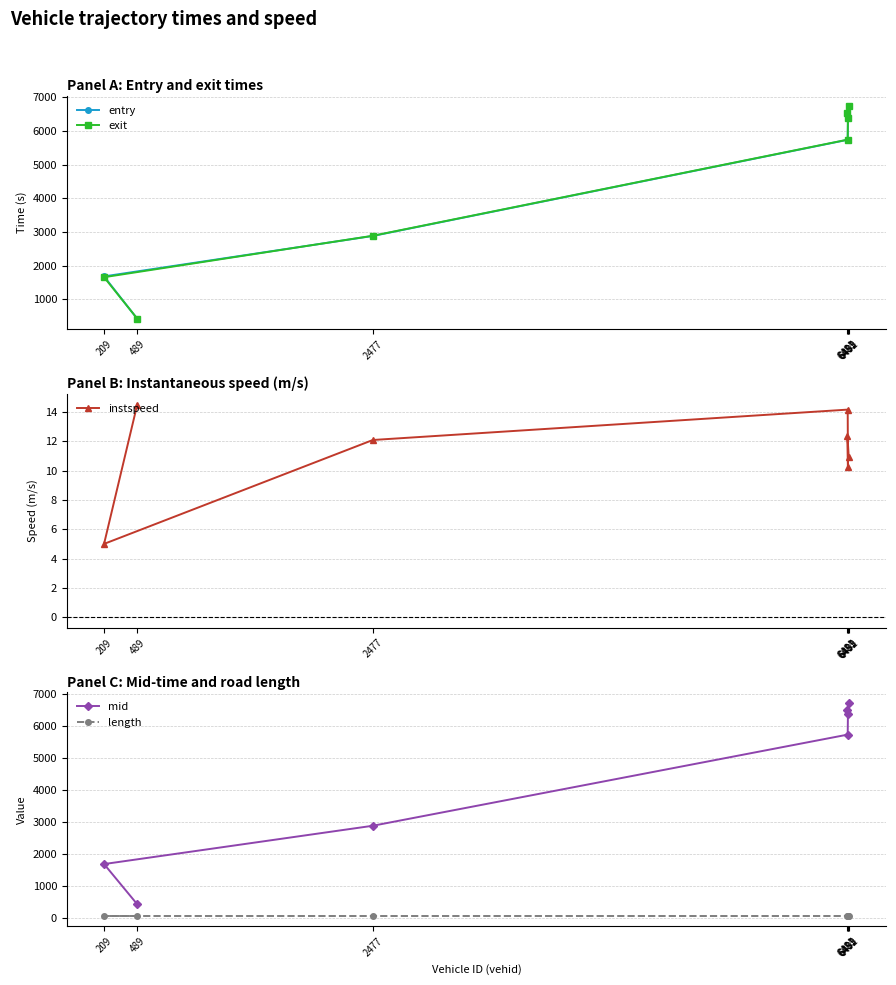

List the labels in order of length value, largest first.

489, 209, 2477, 6483, 6485, 6481, 6492